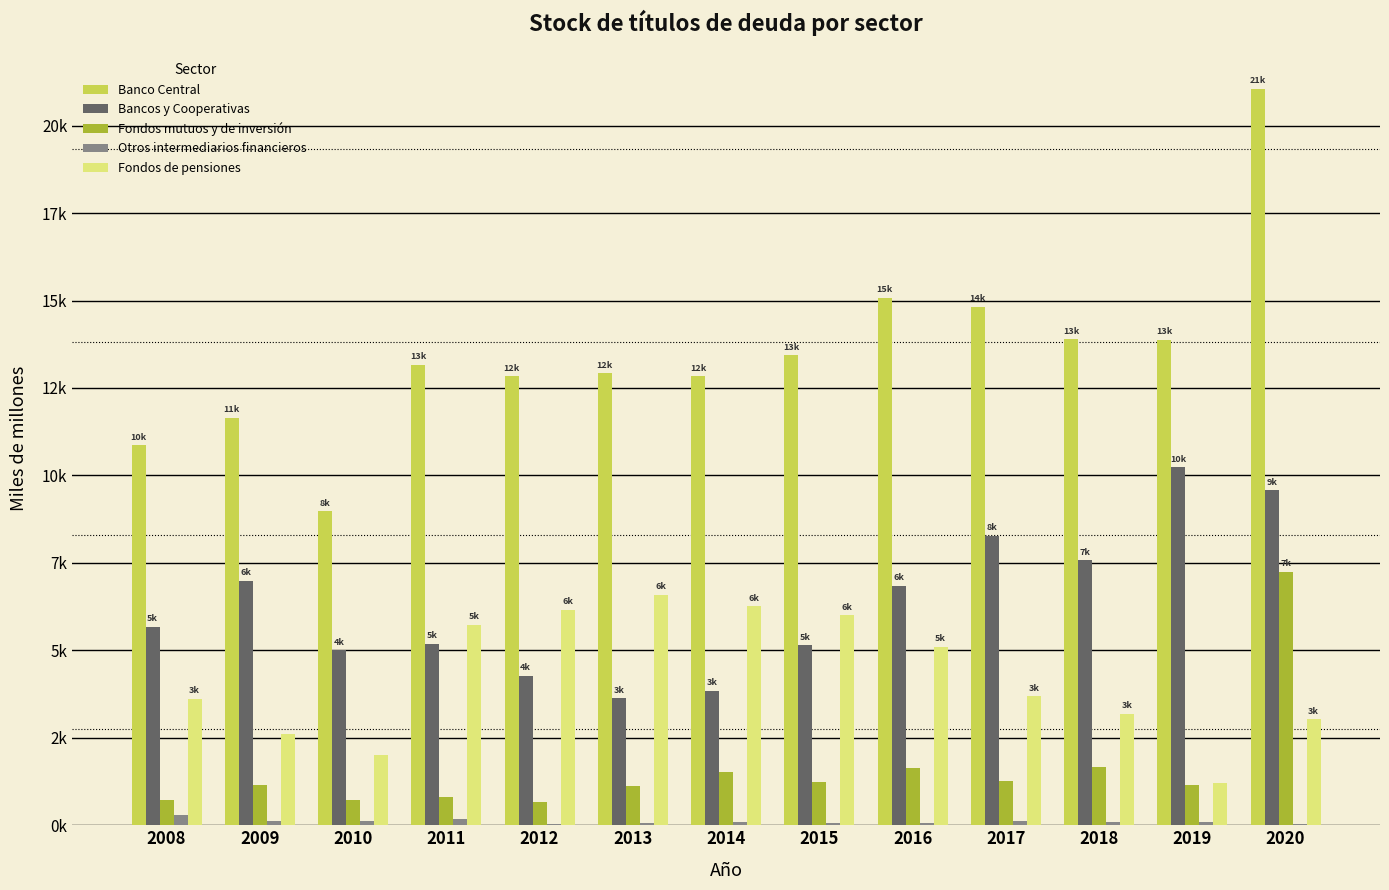

What is the total value across all series at 2012?

23991